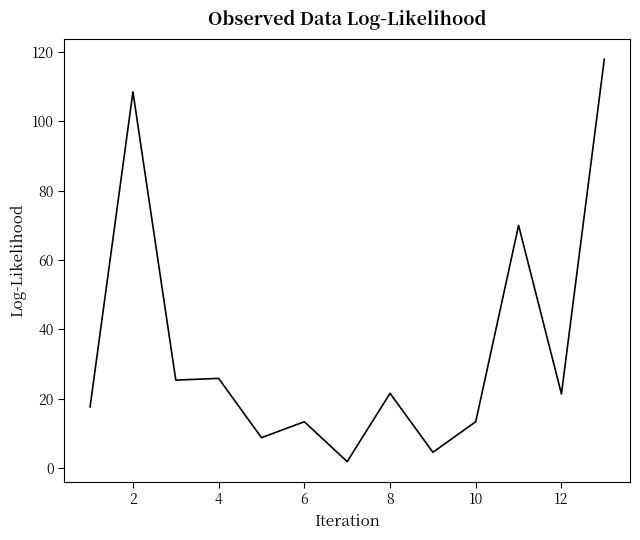

What is the difference between the maximum and minimum values?

116.0